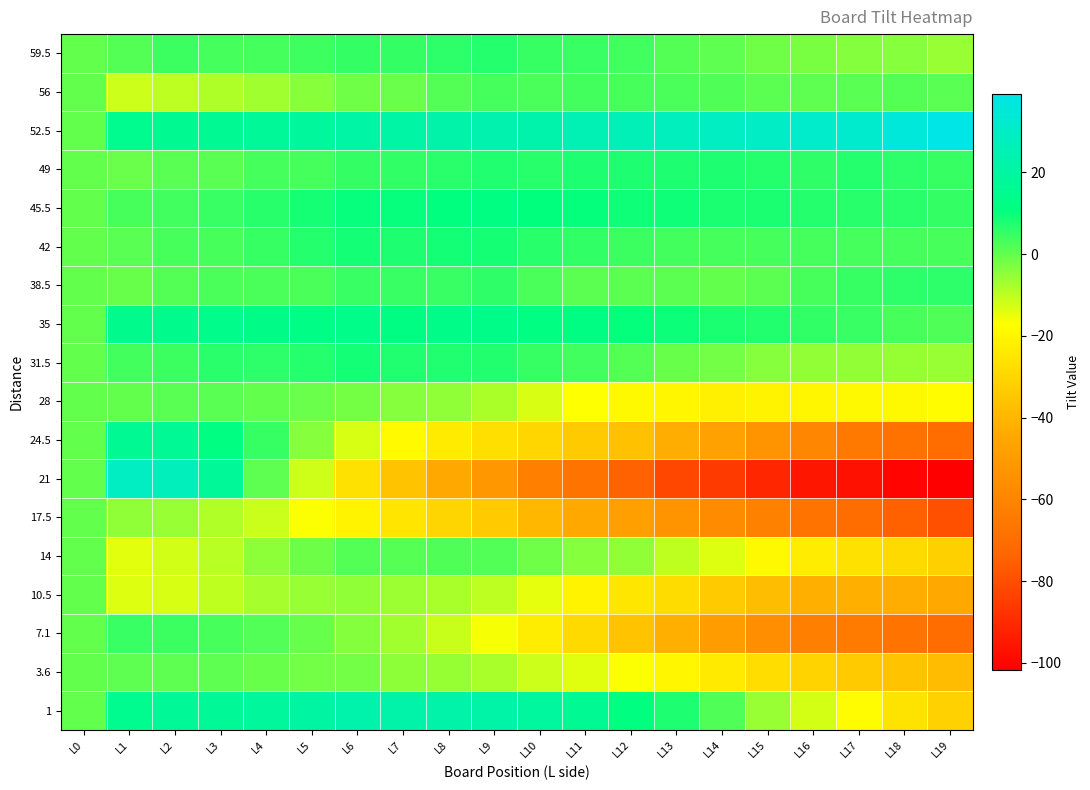

Reading right to left, transcribe all the data shown in this chart.

59.5: L19=-5.9	L18=-3.8	L17=-3.7	L16=-2.6	L15=-1.6	L14=0.5	L13=1.6	L12=3.6	L11=4.7	L10=4.8	L9=6.9	L8=6.0	L7=5.0	L6=5.1	L5=4.2	L4=3.3	L3=3.4	L2=4.4	L1=1.5	L0=0.0
56: L19=1.1	L18=1.5	L17=0.9	L16=0.3	L15=0.8	L14=2.2	L13=2.6	L12=3.0	L11=3.4	L10=2.8	L9=3.2	L8=1.6	L7=-1.0	L6=-1.6	L5=-4.1	L4=-6.7	L3=-8.3	L2=-9.9	L1=-11.5	L0=0.0
52.5: L19=39.1	L18=35.9	L17=32.7	L16=31.5	L15=30.2	L14=29.0	L13=27.8	L12=26.5	L11=25.3	L10=23.1	L9=23.9	L8=22.6	L7=21.4	L6=21.1	L5=18.9	L4=17.7	L3=16.5	L2=16.2	L1=15.0	L0=0.0
49: L19=4.9	L18=5.9	L17=6.8	L16=5.8	L15=6.7	L14=7.7	L13=7.6	L12=7.6	L11=7.5	L10=6.5	L9=7.4	L8=6.4	L7=5.3	L6=5.3	L5=3.2	L4=3.1	L3=1.1	L2=1.1	L1=-1.0	L0=0.0
45.5: L19=5.2	L18=6.4	L17=6.5	L16=6.7	L15=7.8	L14=8.0	L13=9.2	L12=9.3	L11=10.5	L10=10.6	L9=11.8	L8=10.9	L7=10.1	L6=10.2	L5=8.4	L4=6.5	L3=4.7	L2=3.9	L1=3.0	L0=0.0
42: L19=3.1	L18=3.1	L17=3.2	L16=3.2	L15=3.3	L14=3.3	L13=3.4	L12=4.4	L11=5.5	L10=6.5	L9=8.6	L8=8.6	L7=7.7	L6=8.7	L5=6.8	L4=4.8	L3=2.9	L2=3.0	L1=1.0	L0=0.0
38.5: L19=6.0	L18=5.9	L17=4.9	L16=2.9	L15=0.9	L14=-0.2	L13=0.8	L12=0.8	L11=0.8	L10=2.7	L9=5.7	L8=4.7	L7=4.7	L6=4.6	L5=2.6	L4=2.6	L3=2.5	L2=1.5	L1=-0.5	L0=0.0
35: L19=2.1	L18=2.9	L17=4.6	L16=5.3	L15=7.1	L14=7.8	L13=9.6	L12=10.3	L11=12.1	L10=11.8	L9=13.6	L8=13.3	L7=12.0	L6=13.8	L5=12.5	L4=13.3	L3=14.0	L2=14.8	L1=14.5	L0=0.0
31.5: L19=-5.7	L18=-5.5	L17=-5.4	L16=-5.2	L15=-4.0	L14=-1.8	L13=-0.7	L12=1.5	L11=3.7	L10=4.9	L9=7.1	L8=7.2	L7=7.4	L6=8.6	L5=6.8	L4=6.0	L3=6.1	L2=4.3	L1=3.5	L0=0.0
28: L19=-18.0	L18=-19.0	L17=-19.0	L16=-20.0	L15=-21.0	L14=-22.0	L13=-20.0	L12=-19.0	L11=-17.0	L10=-13.0	L9=-8.0	L8=-5.0	L7=-4.0	L6=-2.0	L5=-1.0	L4=0.0	L3=1.0	L2=1.0	L1=0.0	L0=0.0
24.5: L19=-70.7	L18=-67.9	L17=-65.0	L16=-59.2	L15=-53.4	L14=-47.5	L13=-42.6	L12=-36.8	L11=-34.0	L10=-30.1	L9=-27.3	L8=-23.4	L7=-18.6	L6=-12.7	L5=-3.9	L4=5.0	L3=11.8	L2=16.6	L1=16.5	L0=0.0
21: L19=-101.8	L18=-100.3	L17=-96.8	L16=-95.3	L15=-90.8	L14=-85.3	L13=-81.8	L12=-74.4	L11=-66.9	L10=-62.4	L9=-51.9	L8=-44.4	L7=-35.9	L6=-26.4	L5=-11.9	L4=0.5	L3=18.0	L2=27.5	L1=29.0	L0=0.0
17.5: L19=-79.4	L18=-74.6	L17=-70.9	L16=-67.2	L15=-61.4	L14=-56.7	L13=-52.9	L12=-48.2	L11=-44.4	L10=-39.7	L9=-34.0	L8=-30.2	L7=-25.5	L6=-20.7	L5=-17.0	L4=-11.2	L3=-8.5	L2=-5.7	L1=-5.0	L0=0.0
14: L19=-32.1	L18=-28.8	L17=-26.5	L16=-23.2	L15=-18.9	L14=-13.7	L13=-10.4	L12=-5.1	L11=-3.8	L10=-1.5	L9=1.7	L8=2.0	L7=1.3	L6=1.6	L5=-1.1	L4=-4.8	L3=-9.6	L2=-12.3	L1=-14.0	L0=0.0
10.5: L19=-44.0	L18=-42.7	L17=-42.4	L16=-42.1	L15=-37.8	L14=-33.5	L13=-28.2	L12=-24.9	L11=-20.6	L10=-14.3	L9=-10.0	L8=-7.7	L7=-6.3	L6=-5.0	L5=-5.7	L4=-7.4	L3=-10.1	L2=-12.8	L1=-13.5	L0=0.0
7.1: L19=-70.7	L18=-67.4	L17=-64.2	L16=-62.0	L15=-55.7	L14=-49.5	L13=-42.3	L12=-36.0	L11=-28.8	L10=-22.6	L9=-16.4	L8=-11.1	L7=-6.9	L6=-3.6	L5=-0.4	L4=1.8	L3=3.0	L2=4.3	L1=4.5	L0=0.0
3.6: L19=-38.0	L18=-35.9	L17=-33.9	L16=-30.9	L15=-27.9	L14=-23.8	L13=-19.8	L12=-16.8	L11=-13.8	L10=-11.7	L9=-7.7	L8=-5.7	L7=-4.7	L6=-1.6	L5=-1.6	L4=-0.6	L3=0.5	L2=0.5	L1=0.5	L0=0.0
1: L19=-31.9	L18=-26.1	L17=-18.3	L16=-12.5	L15=-5.8	L14=2.0	L13=7.8	L12=11.5	L11=16.3	L10=19.1	L9=21.9	L8=22.6	L7=22.4	L6=23.1	L5=20.9	L4=18.7	L3=17.5	L2=17.2	L1=15.0	L0=0.0